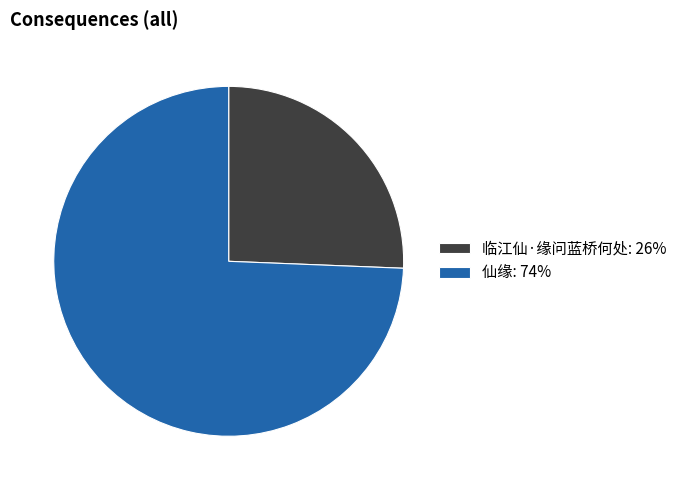

True or false: 仙缘 accounts for 74% of the total.

True